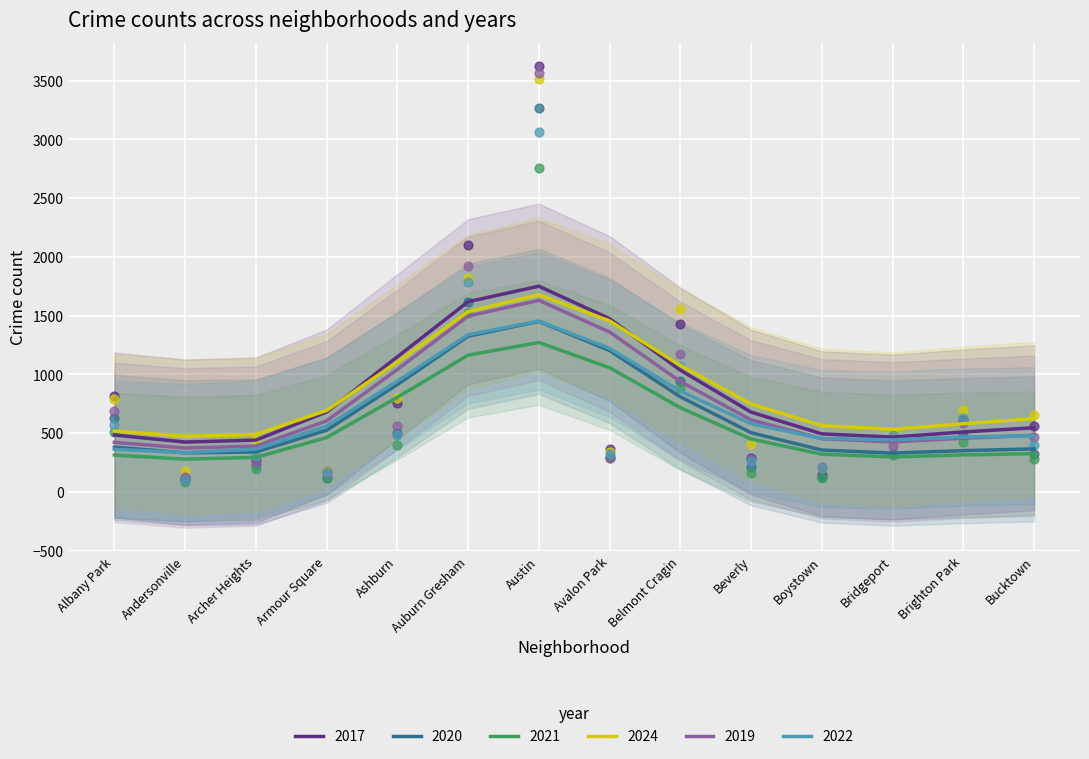

At how many categories does at least one series exceed 1136?

3